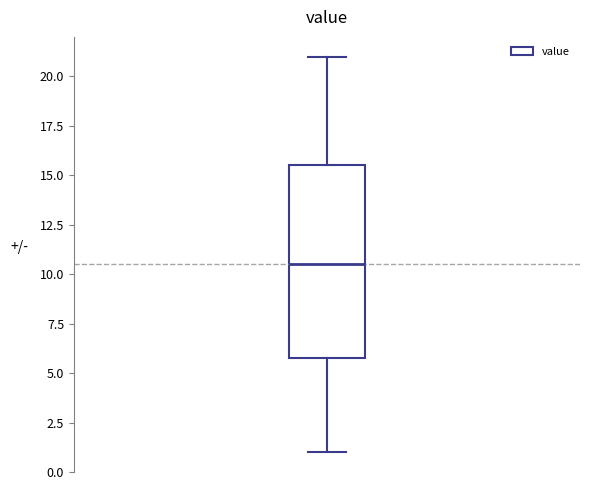

Where does the lower whisker of the box end on the y-axis? The values are not printed on the chart, so give them approximately, as read against the axis.

1.0